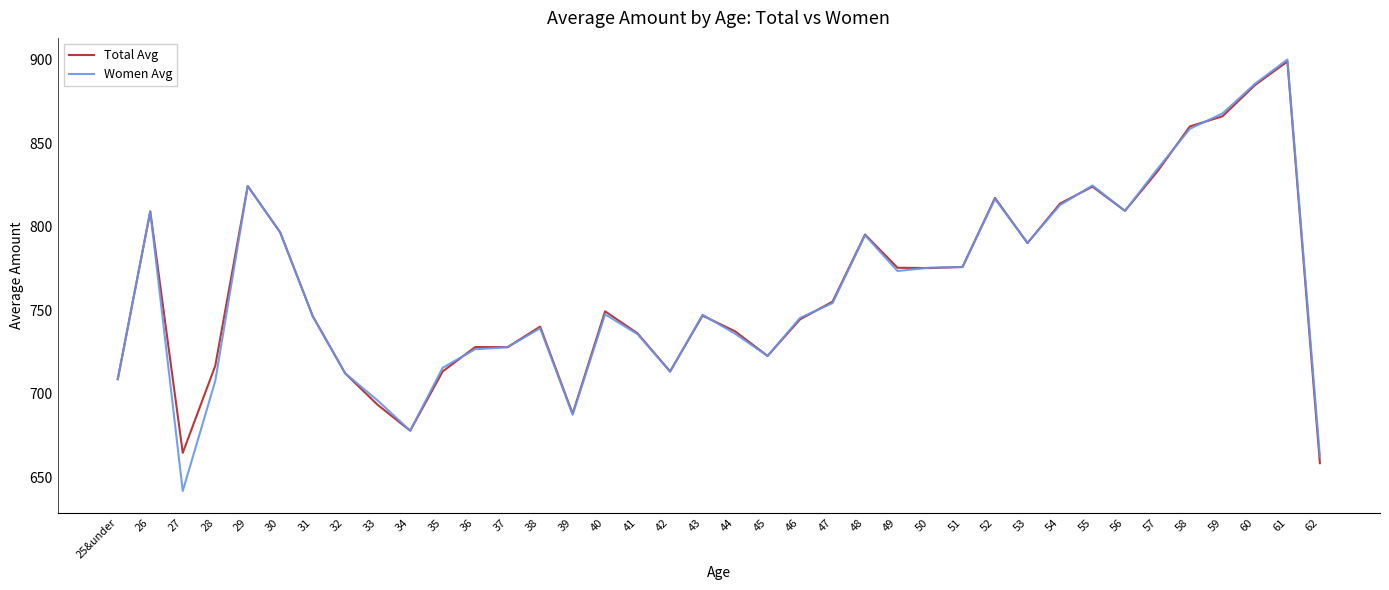

What is the approximate value of Total Avg at 56?

809.5